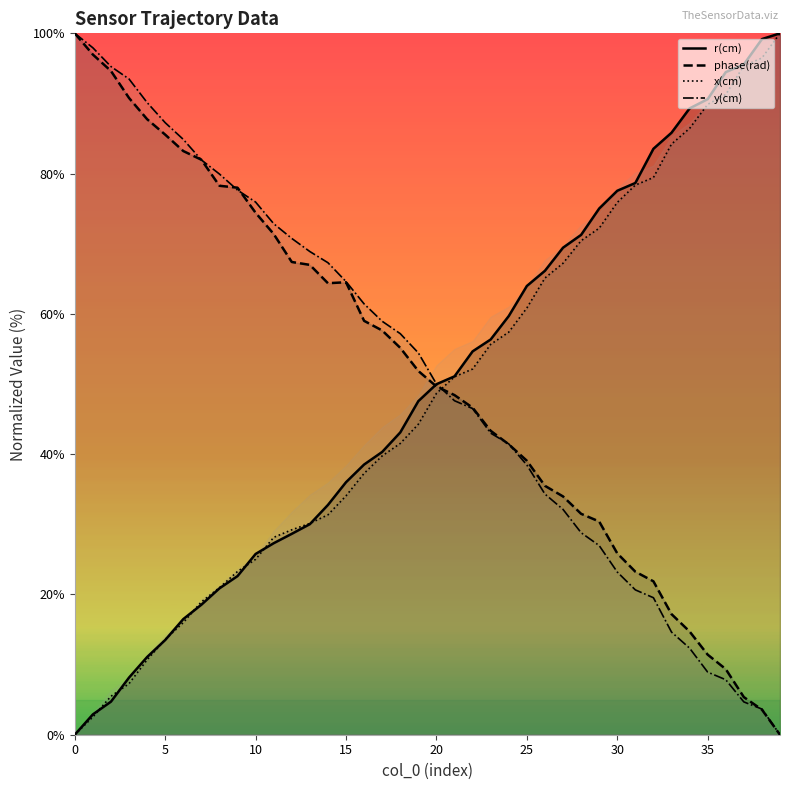

How many lines are shown in the chart?

4